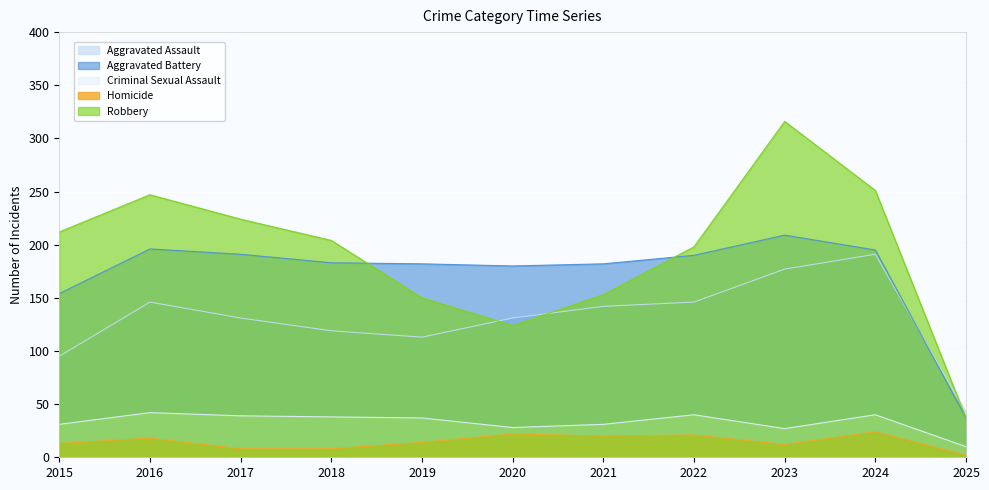

After their last crossing, which series has the higher values: Robbery or Aggravated Battery?

Robbery